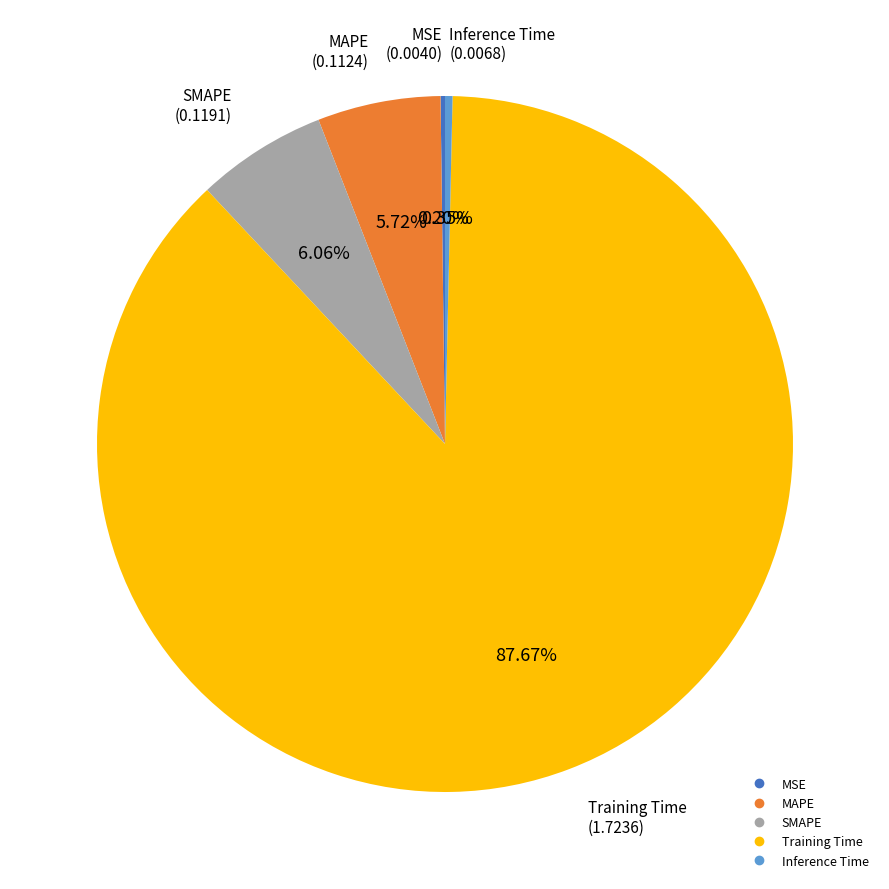

Which slice is the largest?

Training Time